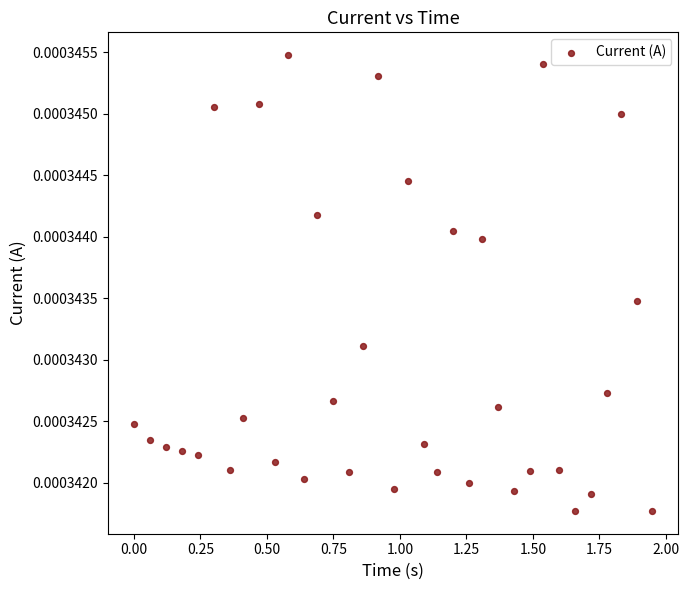

What is the range of X values (max minus min)?

1.9